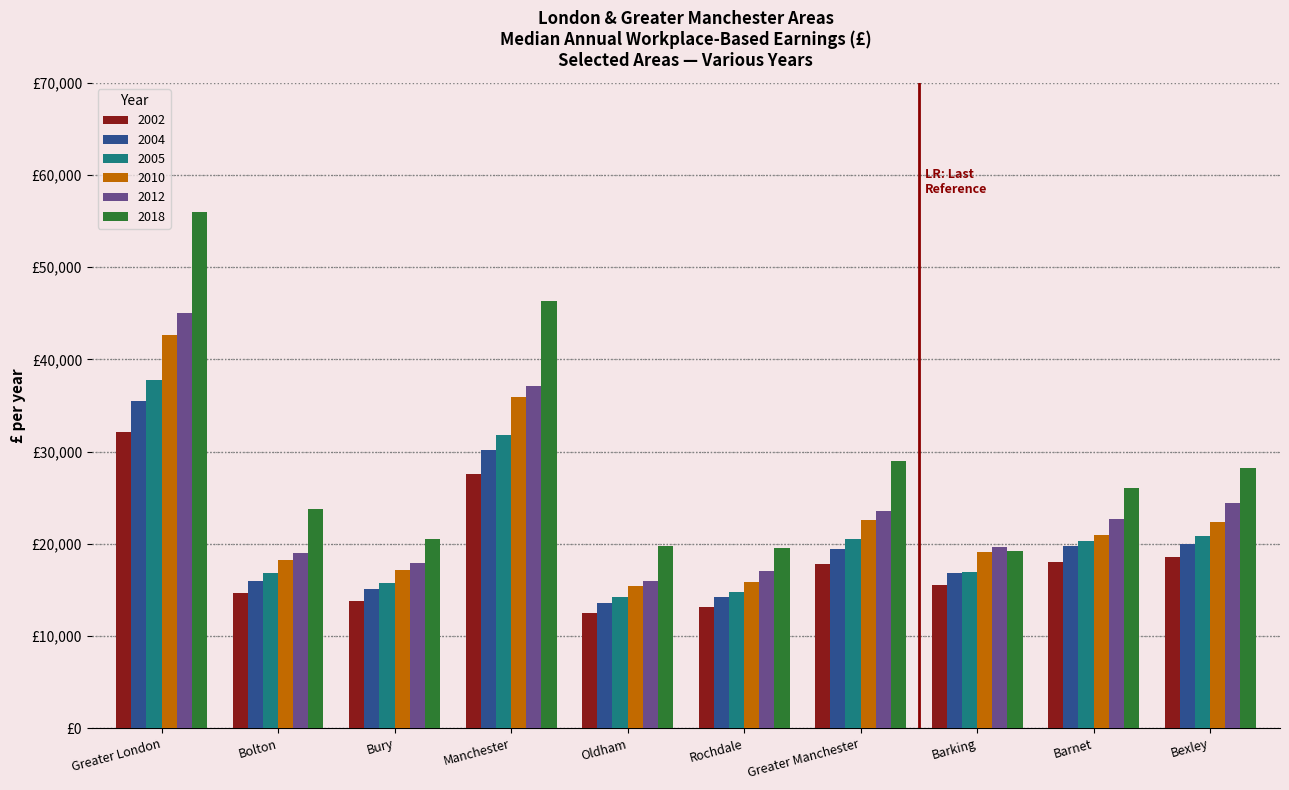

What are all the series names shown in the legend?

2002, 2004, 2005, 2010, 2012, 2018